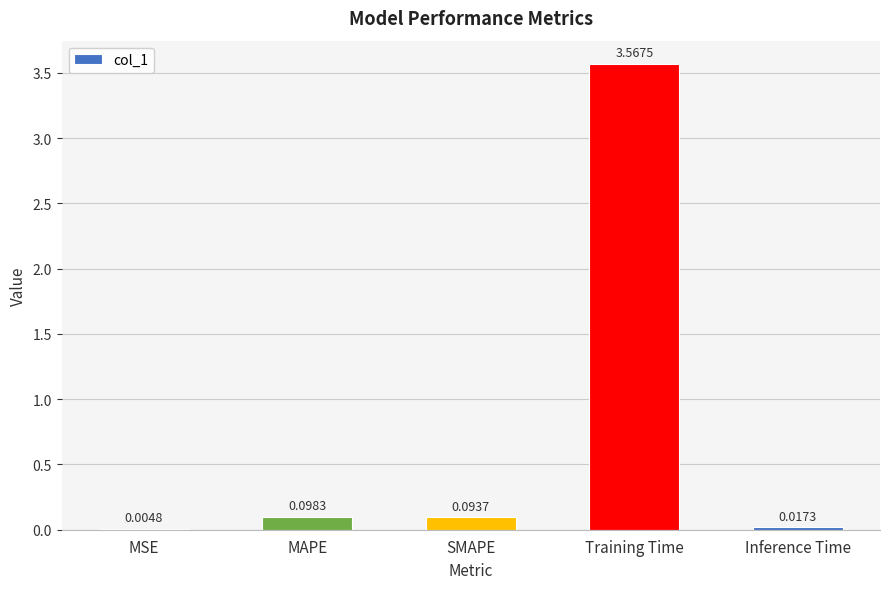

Which label corresponds to the largest value in the chart?

Training Time